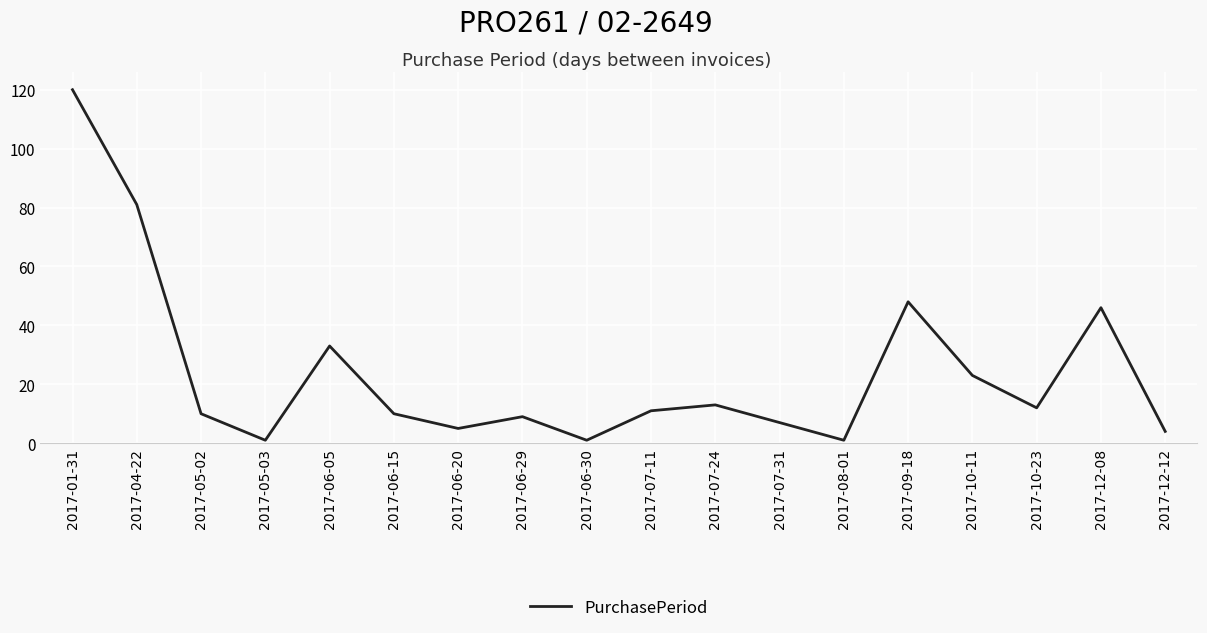

What position from the right is 2017-01-31?

18